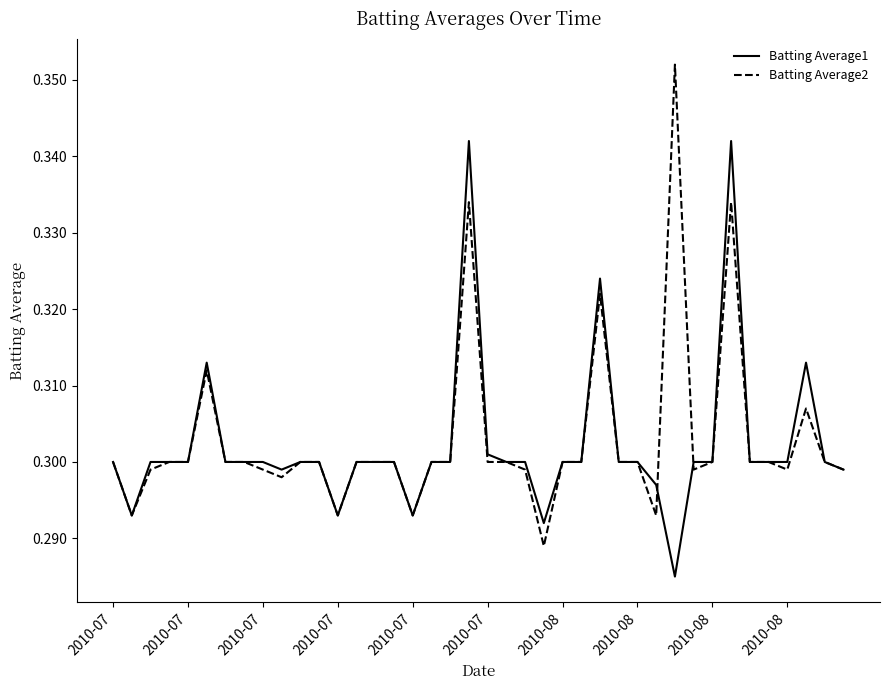

List the series in order of their peak value, highest first.

Batting Average2, Batting Average1